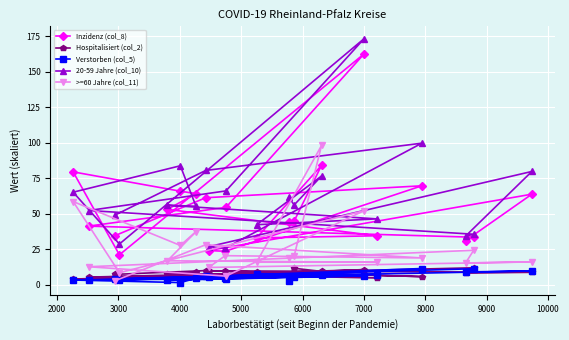

Which series has the largest total across all categories?

20-59 Jahre (col_10)